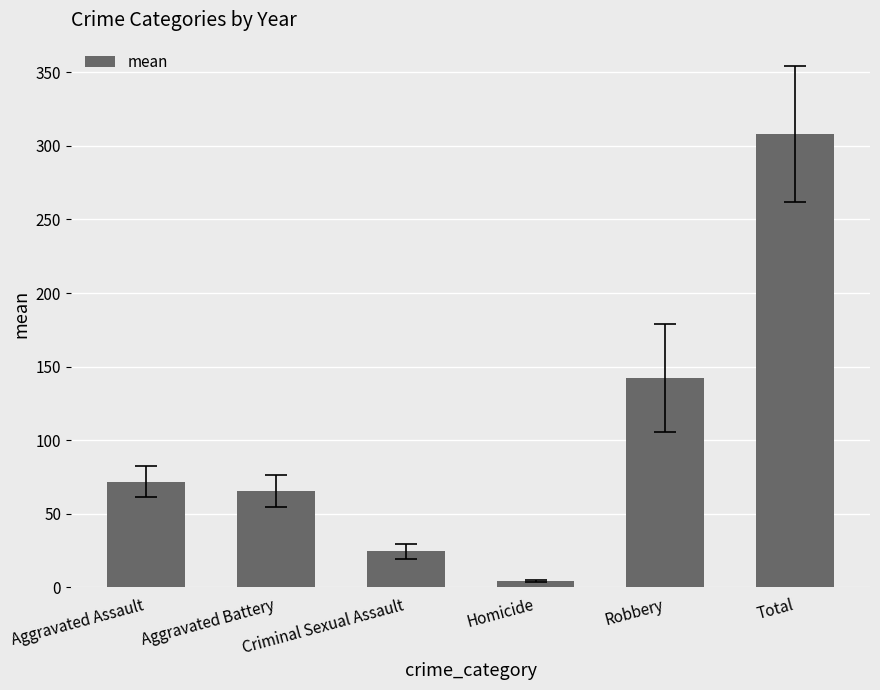

What is the average value?

102.7